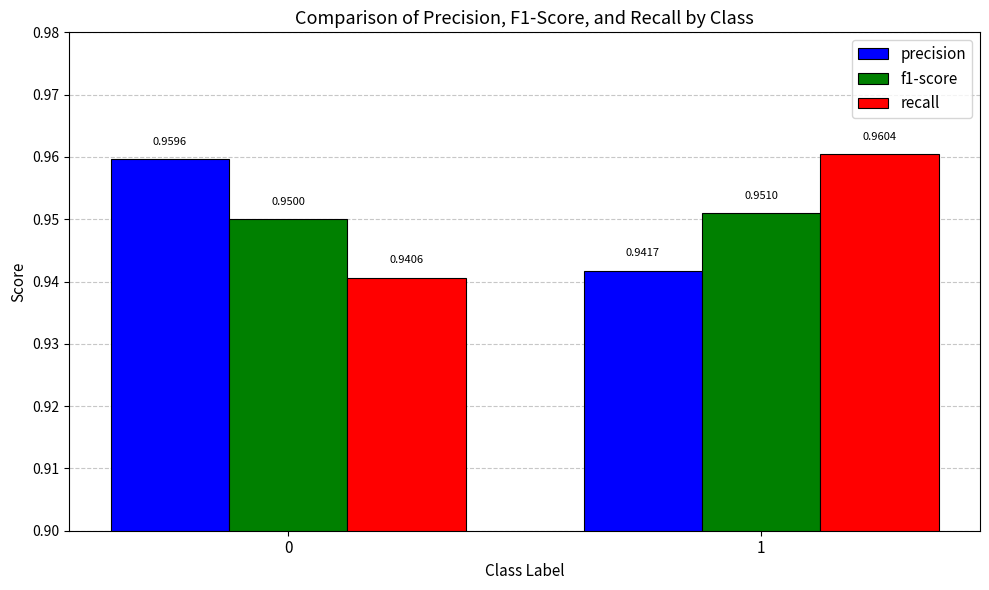

Which series has the widest spread of values?

recall